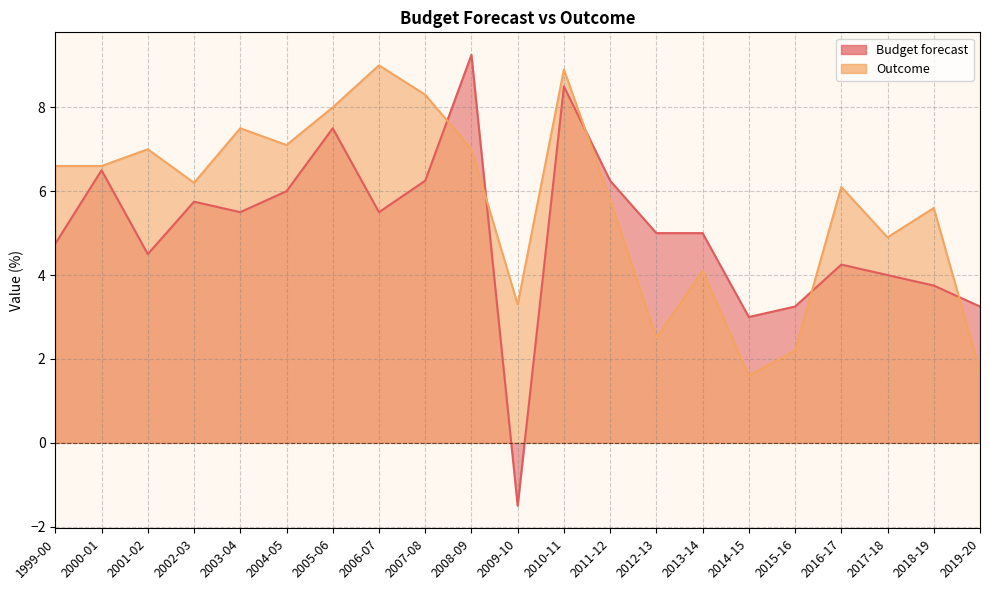

What is the maximum value for Outcome?

9.0